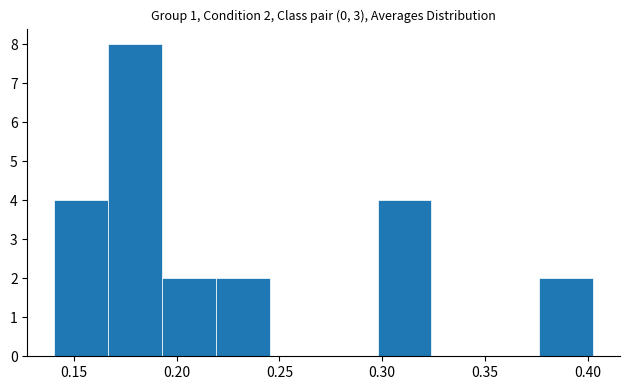

Which range on the x-axis has the tallest bar?

0.165 to 0.195